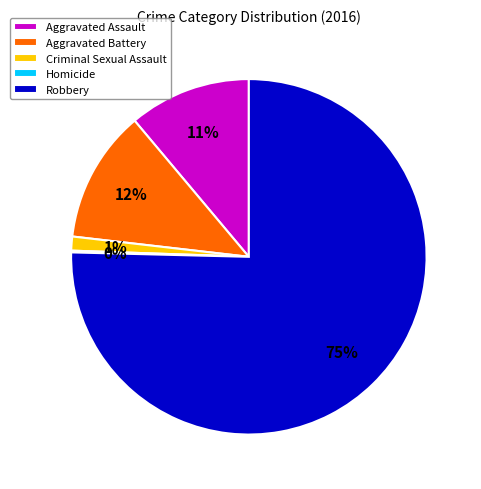

Combined, do Criminal Sexual Assault and Aggravated Battery account for over 50%?

No